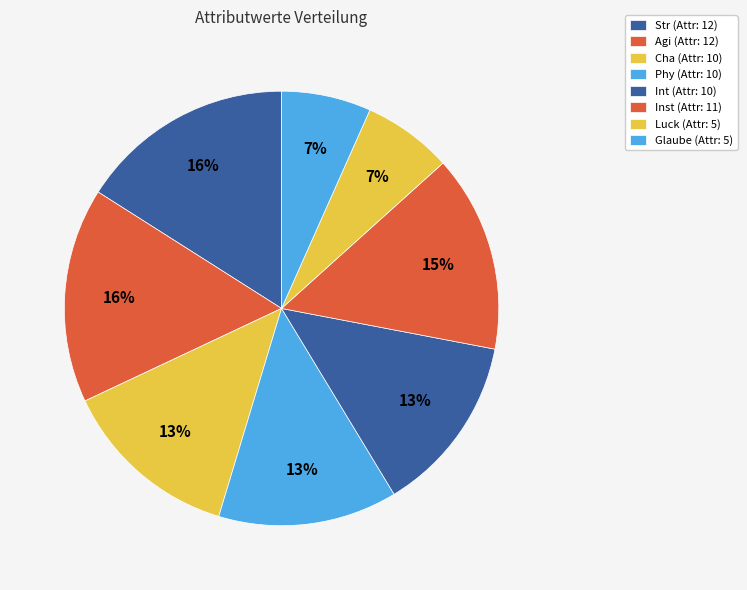

Approximately how many times larger is the value at Inst compared to Agi?

0.9